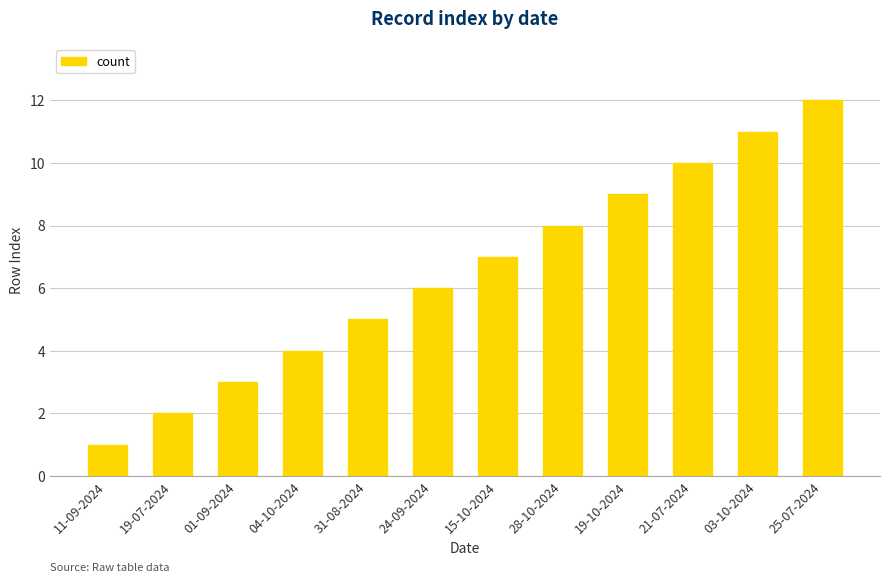

What is the label of the 5th bar from the right?

28-10-2024